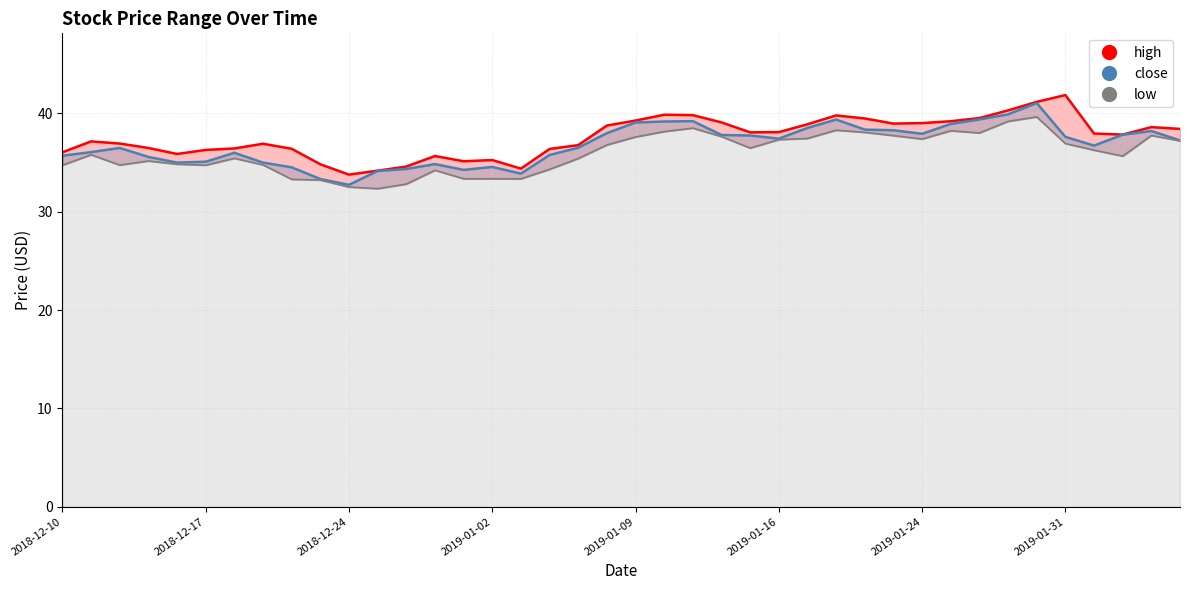

The value of close at 2019-01-02 is 61.6. True or false?

False